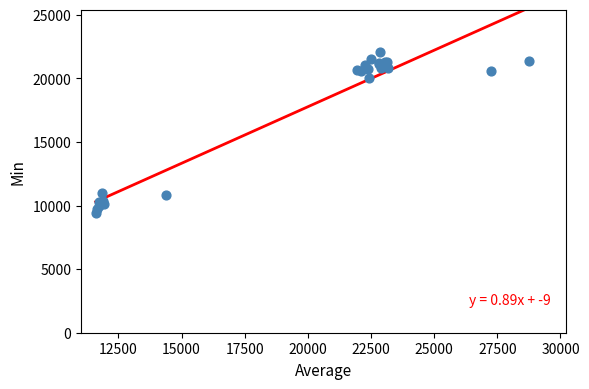

What Y value in the scatter plot is closest to 15750?

19998.4